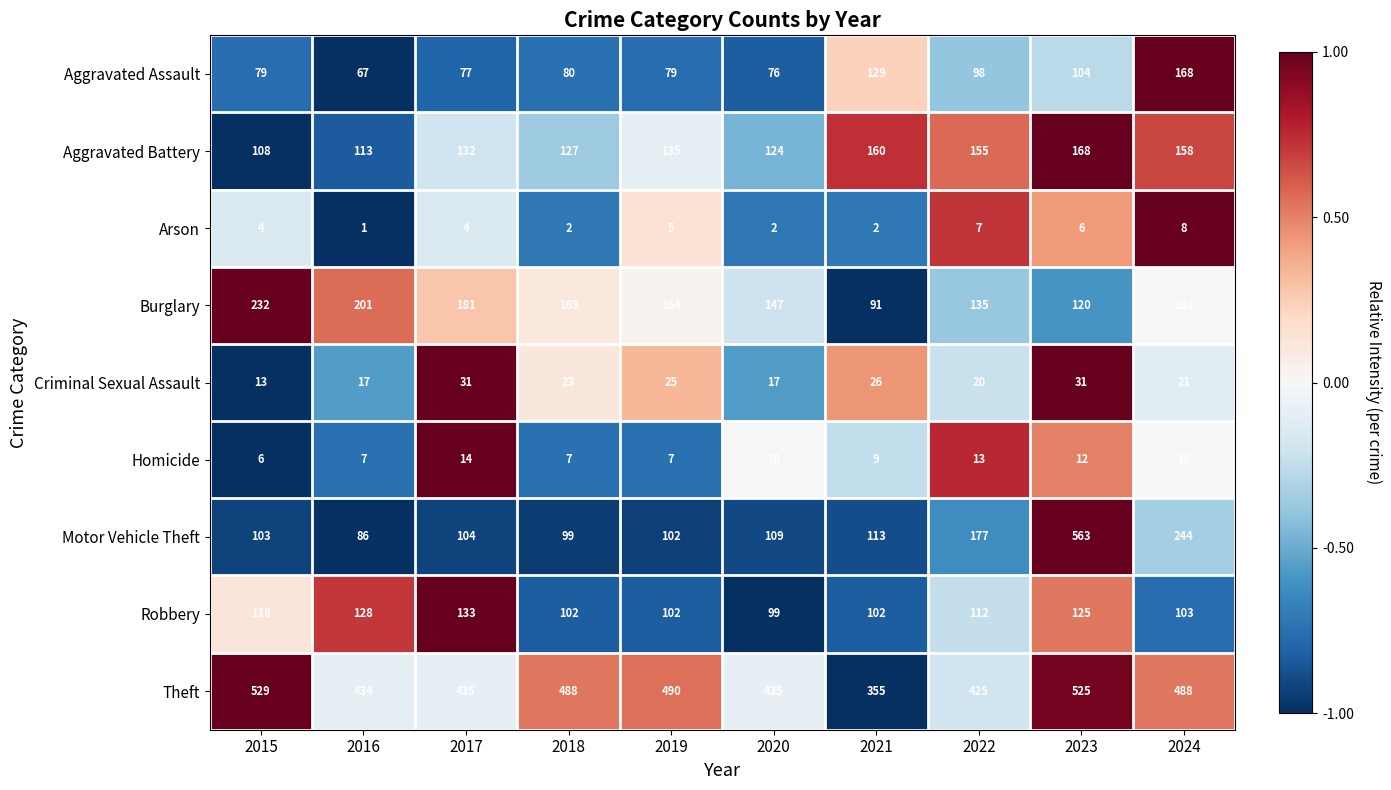

Which series changed the most between 2018 and 2022?

Motor Vehicle Theft